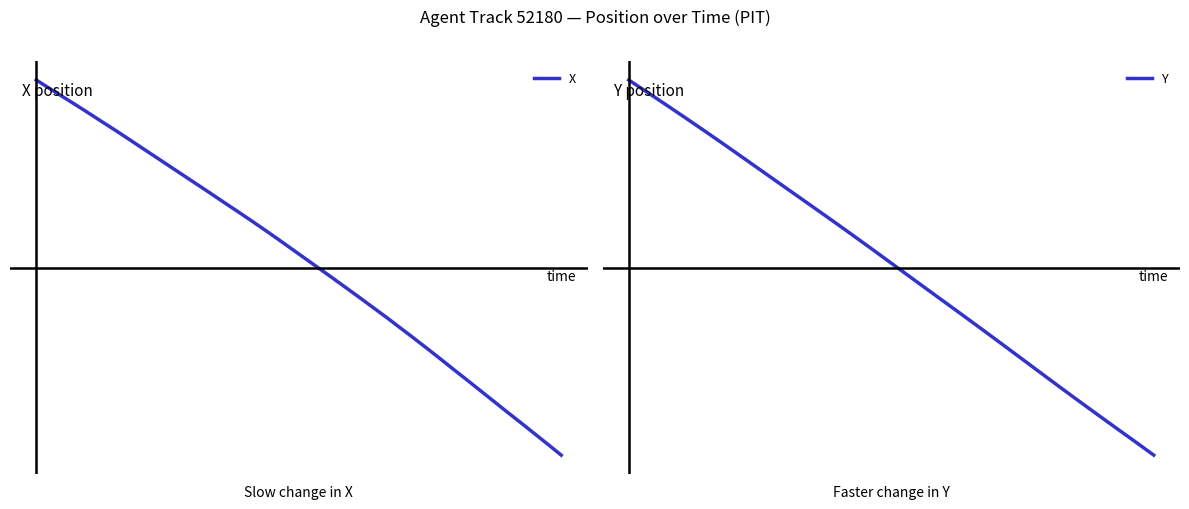

Is it true that X equals 1.5 at 0?

False